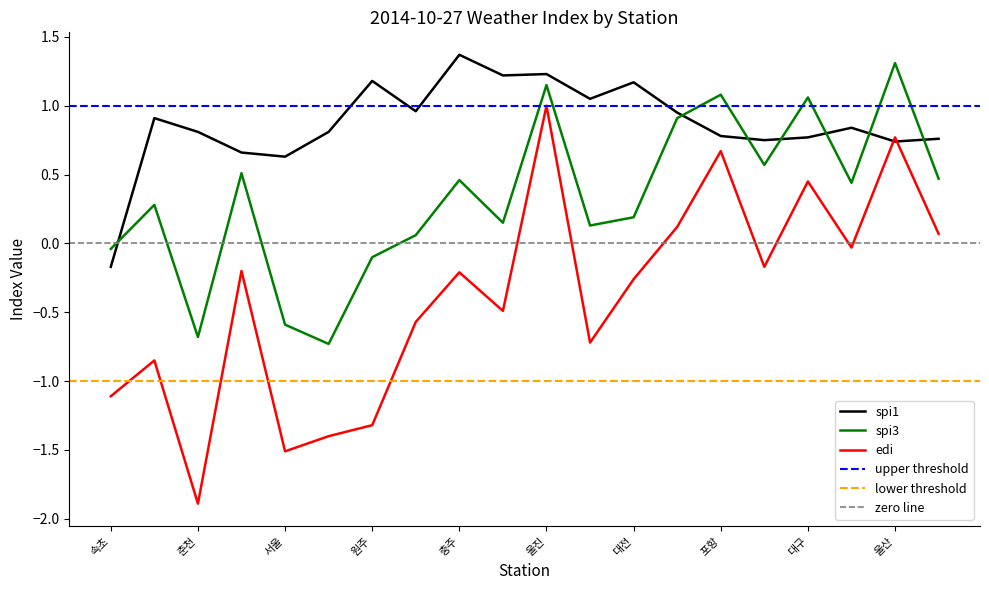

Between which two adjacent categories do edi and spi1 first intersect?

전주 and 울산